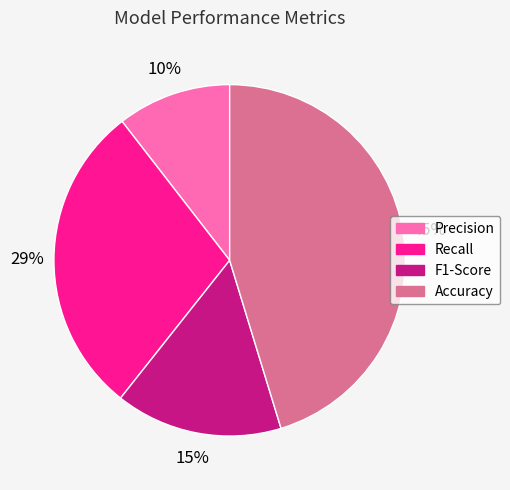

To the nearest percent, what is the combined percentage of Recall and Precision?

39%